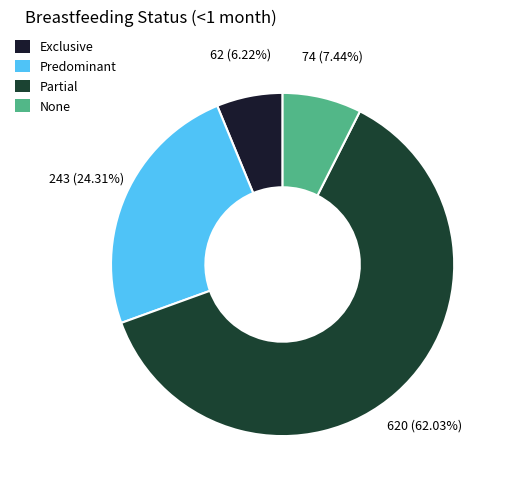

Which has a higher value, Partial or Predominant?

Partial